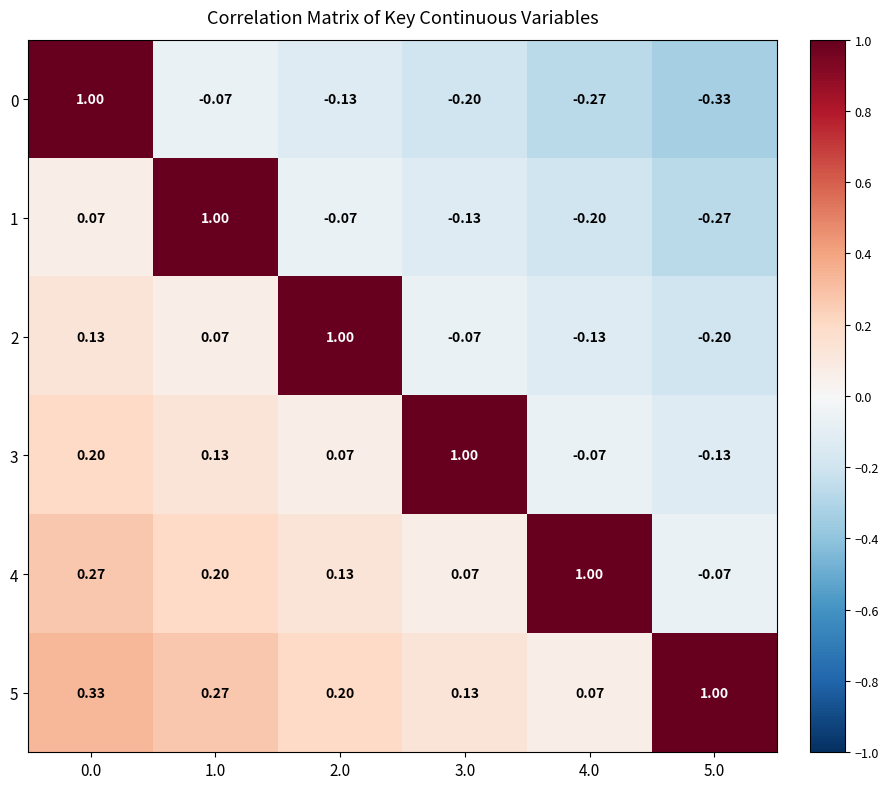

Is the value of 0 at 5.0 greater than the value of 3 at 0.0?

No